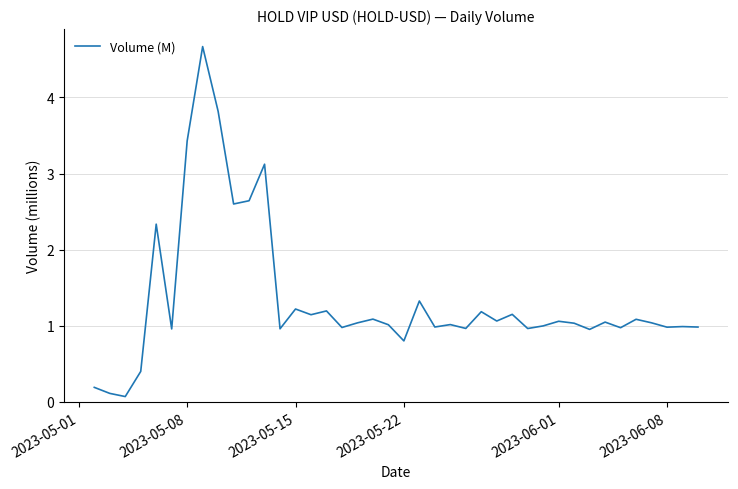

What is the difference between the maximum and minimum values?

4.6